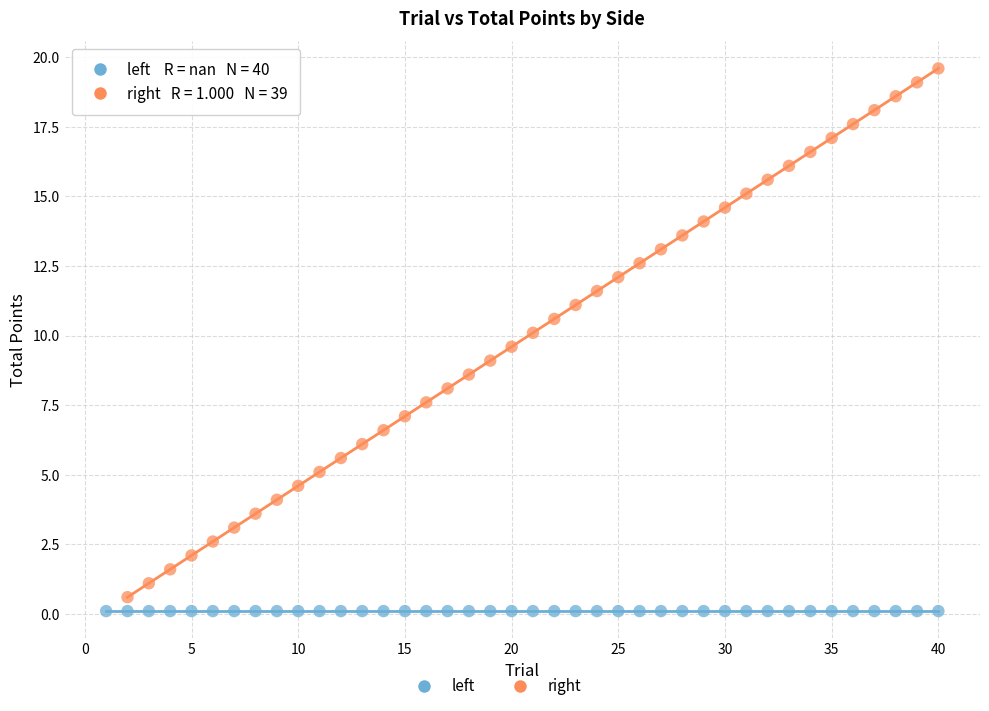

Which series contains the highest Y value?

right